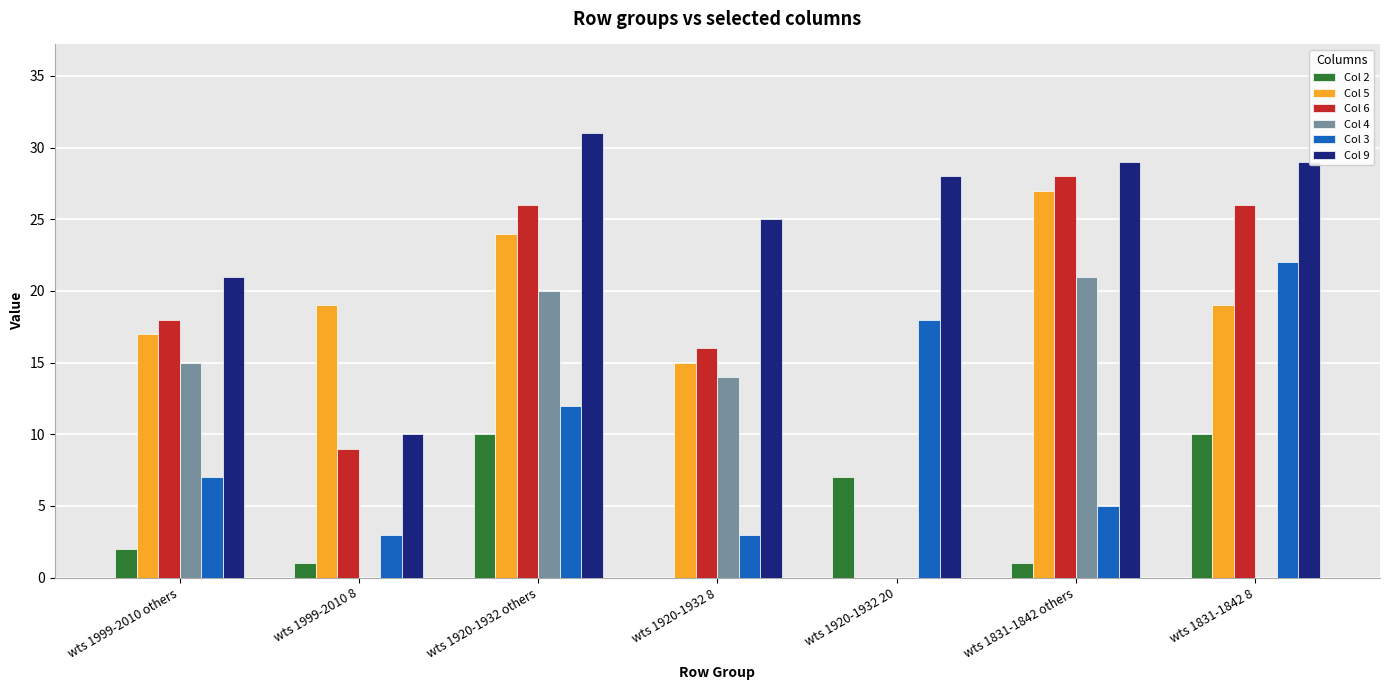

How many groups of bars are there?

7